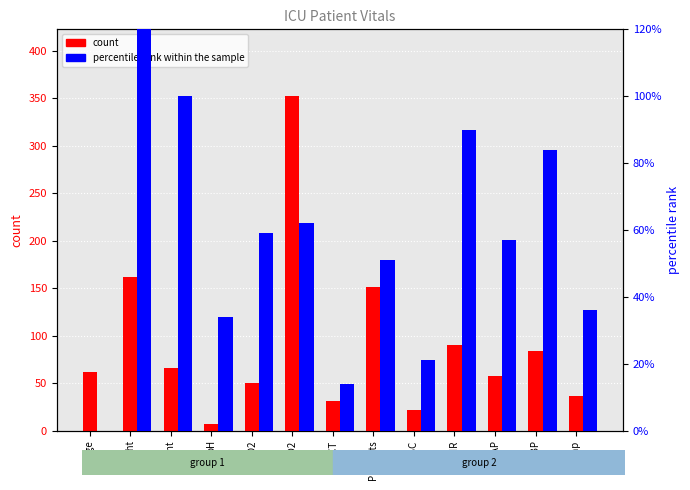

Reading left to right, what are all the values shown in this chart?

count: 62.0	161.3	66.1	7.4	50.0	352.0	31.4	151.0	21.3	90.0	57.0	84.0	36.0
percentile rank within the sample: 0.0	2.0	1.0	0.3	0.6	0.6	0.1	0.5	0.2	0.9	0.6	0.8	0.4